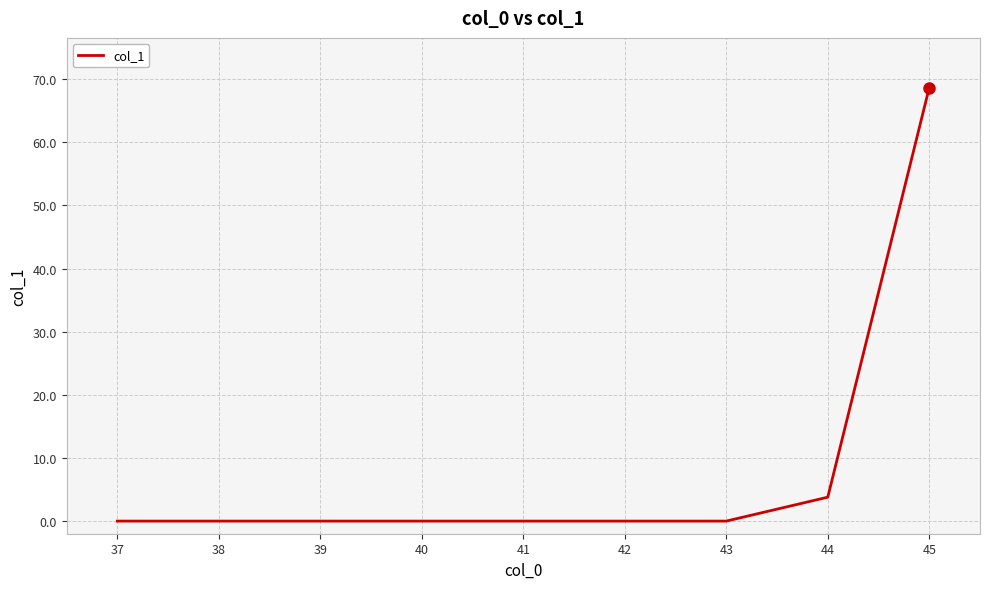

How many categories are shown in the chart?

9